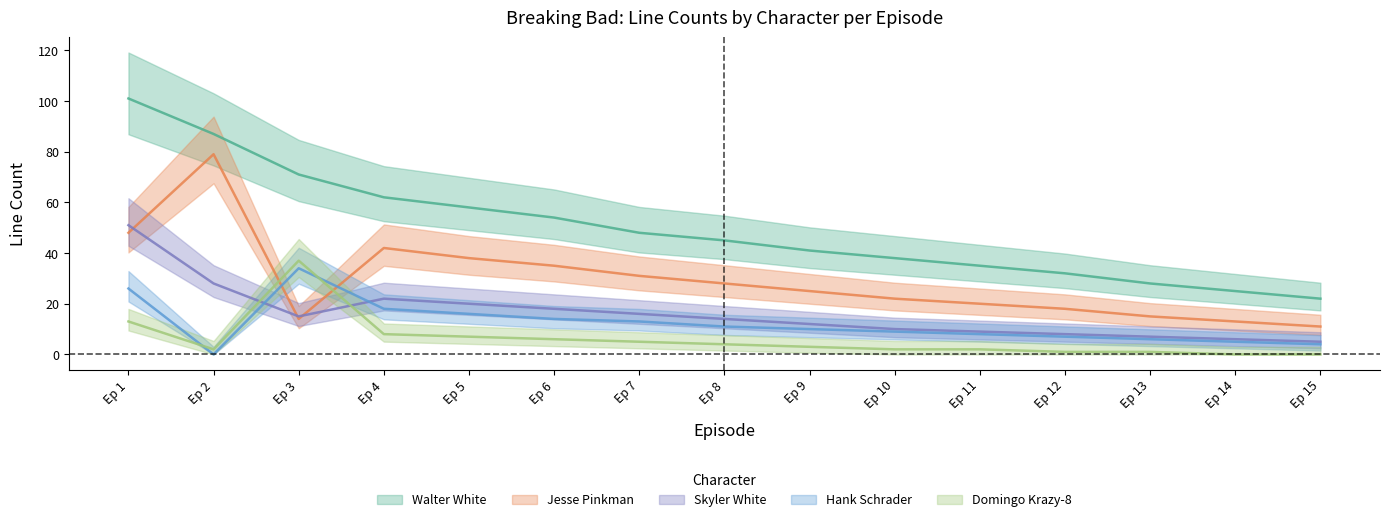

What is the value of the Jesse Pinkman point at the 6th from the left?

35